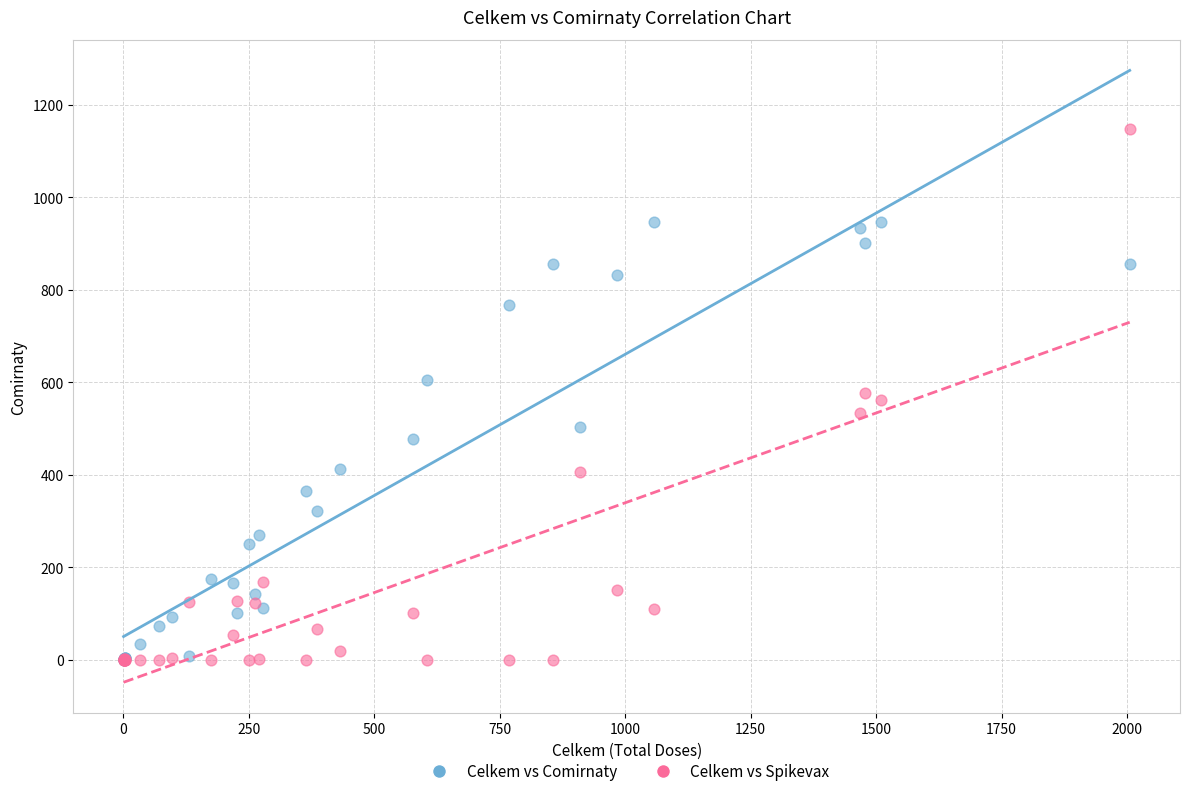

What are all the series names shown in the legend?

Celkem vs Comirnaty, Celkem vs Spikevax